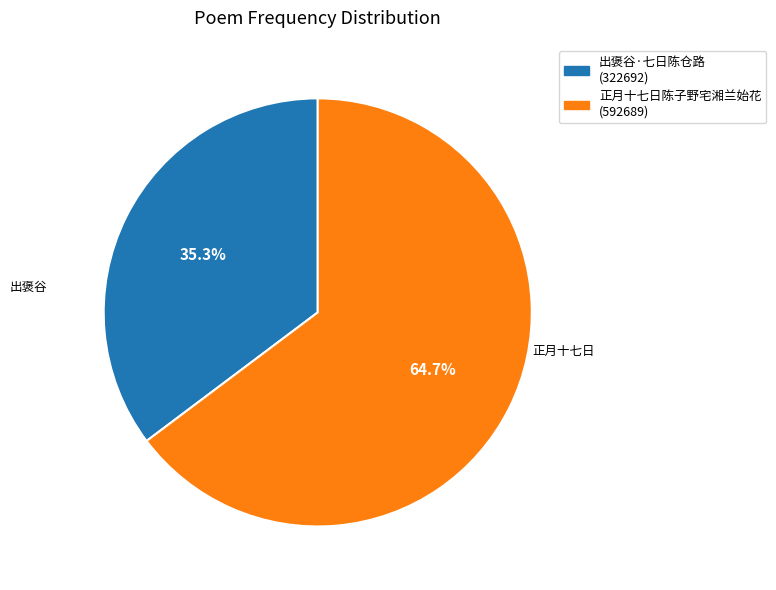

What percentage is the 出褒谷·七日陈仓路 slice, to the nearest percent?

35%